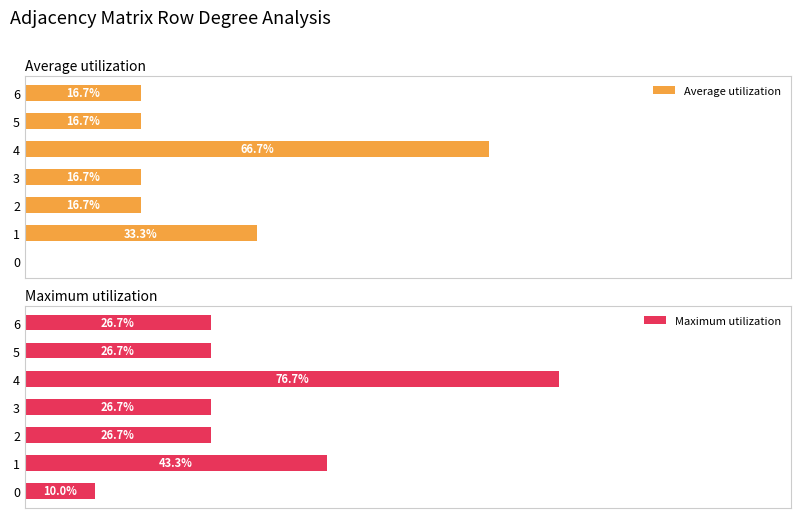

Which series changed the most between 40 and 80?

Average utilization